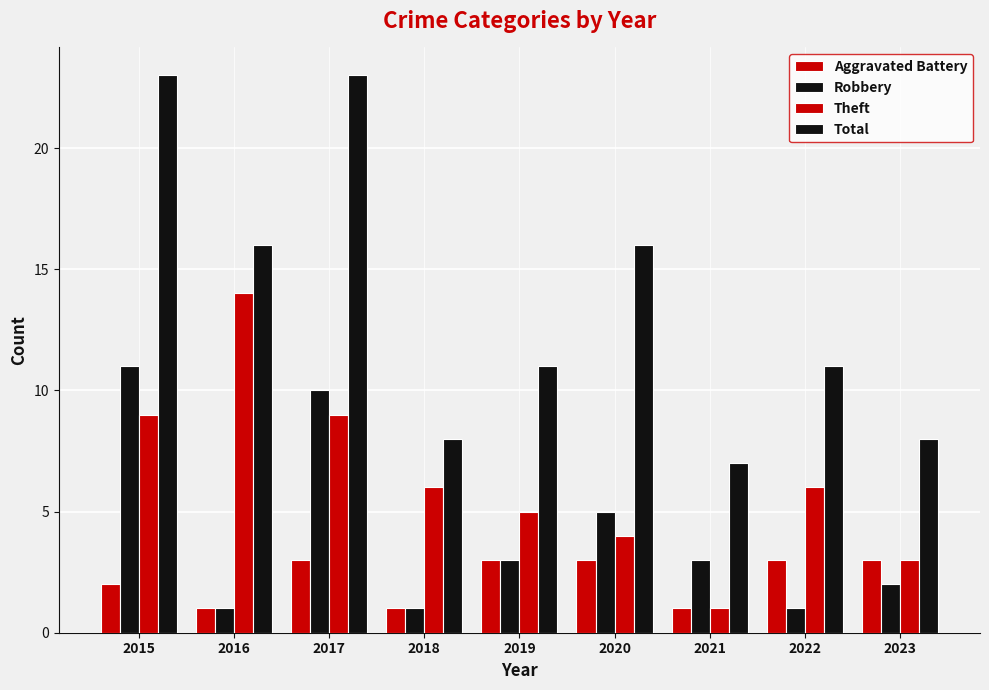

The value of Robbery at 2020 is 8. True or false?

False